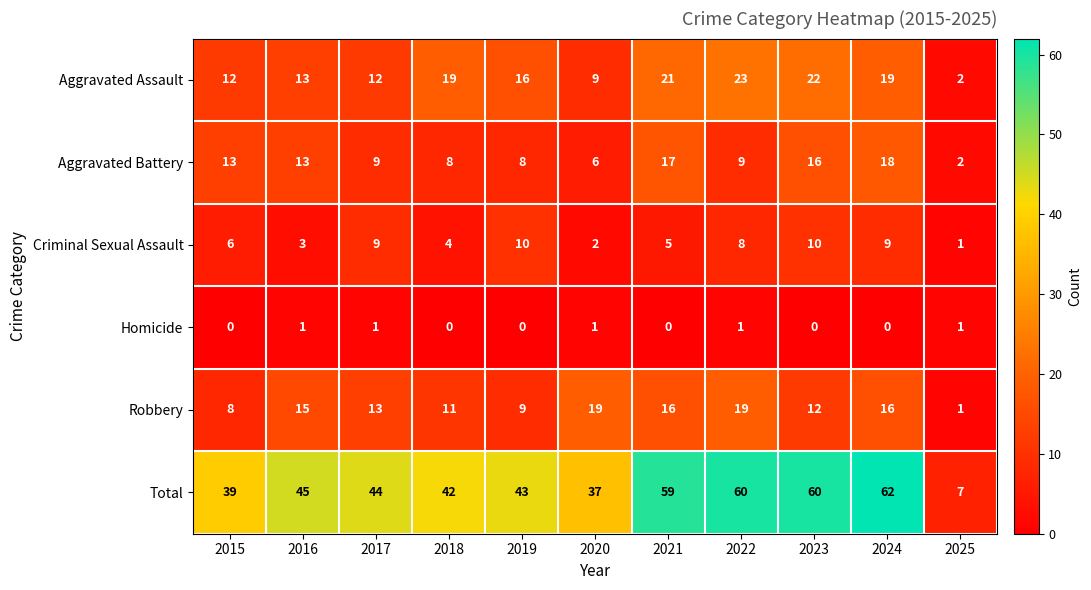

How many data points does each series have?

11